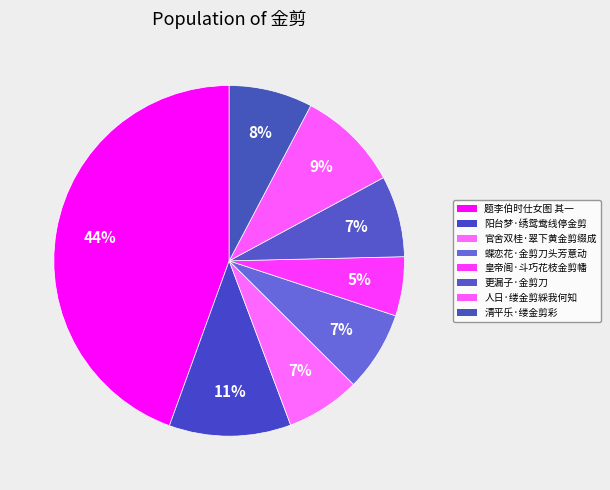

Which category has the biggest portion of the pie?

题李伯时仕女图 其一